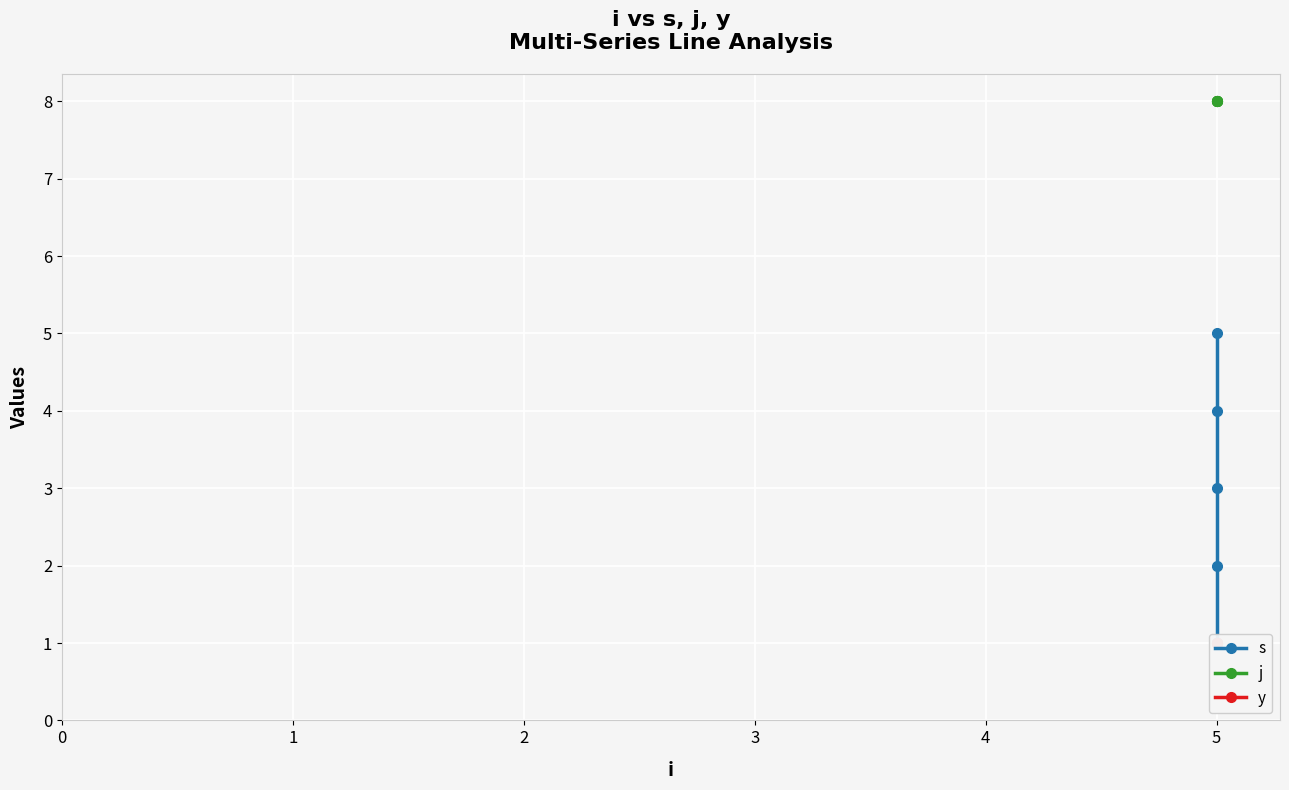

Reading right to left, transcribe all the data shown in this chart.

s: 4=5	3=4	2=3	1=2	0=1
j: 4=8	3=8	2=8	1=8	0=8
y: 4=1	3=1	2=1	1=1	0=1